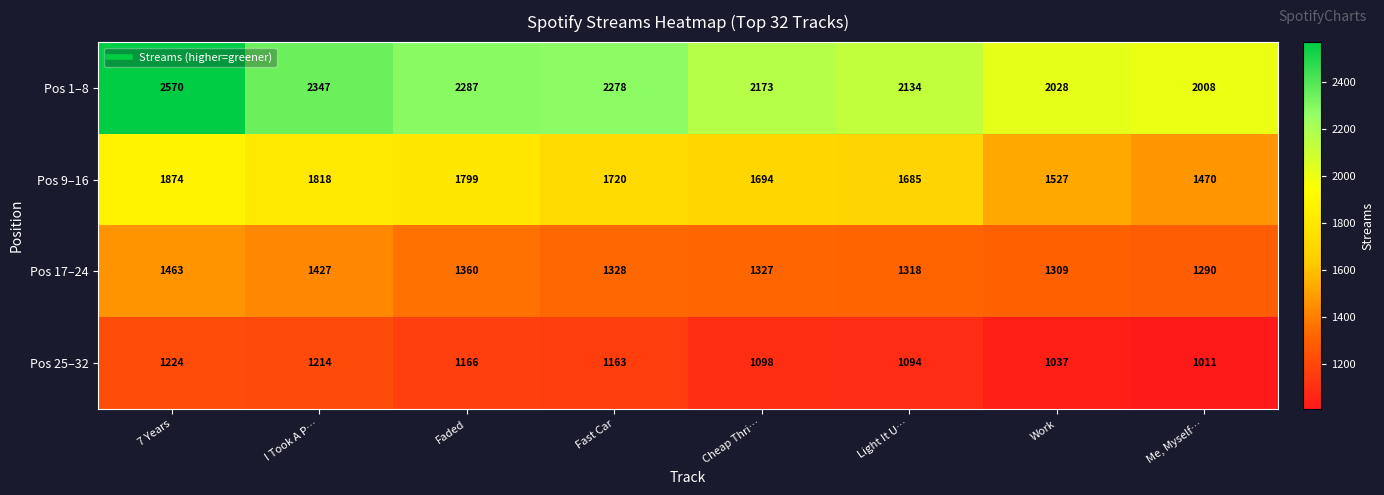

True or false: Pos 1–8 has a value of 2347 at I Took A P….

True